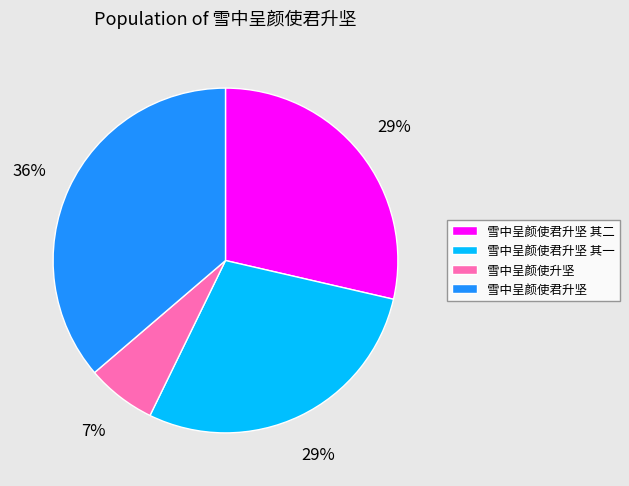

To the nearest percent, what portion does 雪中呈颜使君升坚 其一 represent?

29%